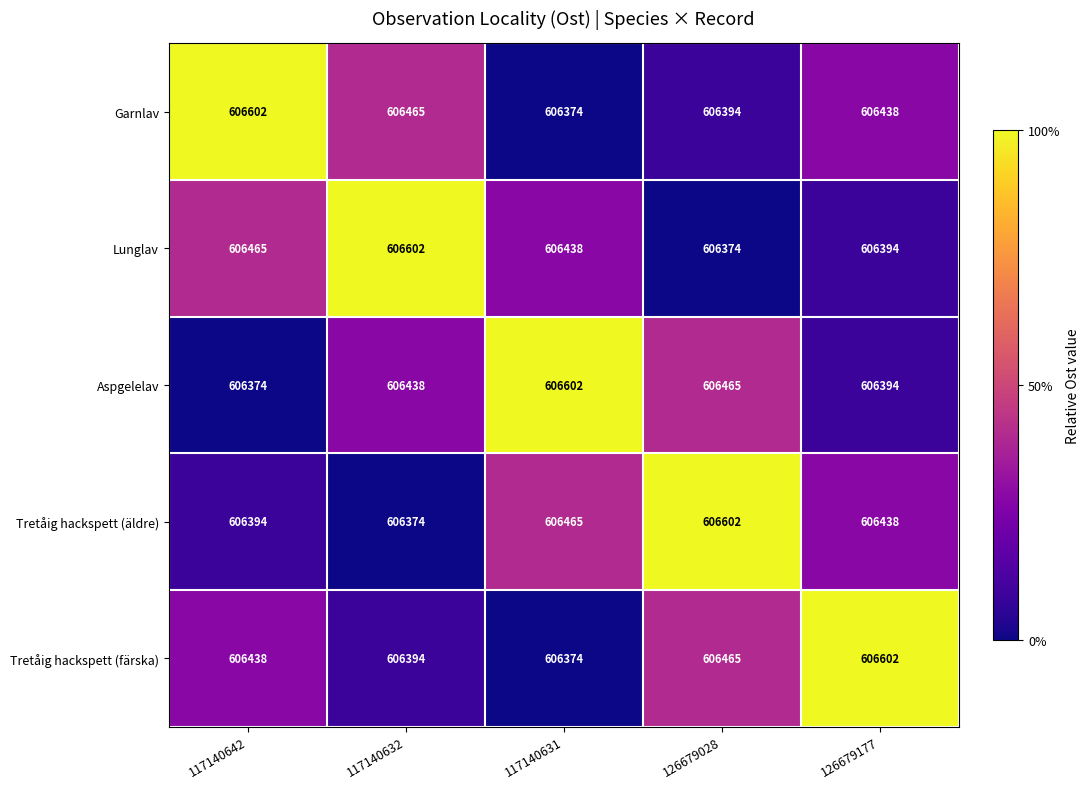

What is the difference between the maximum and minimum values in the Lunglav series?

228